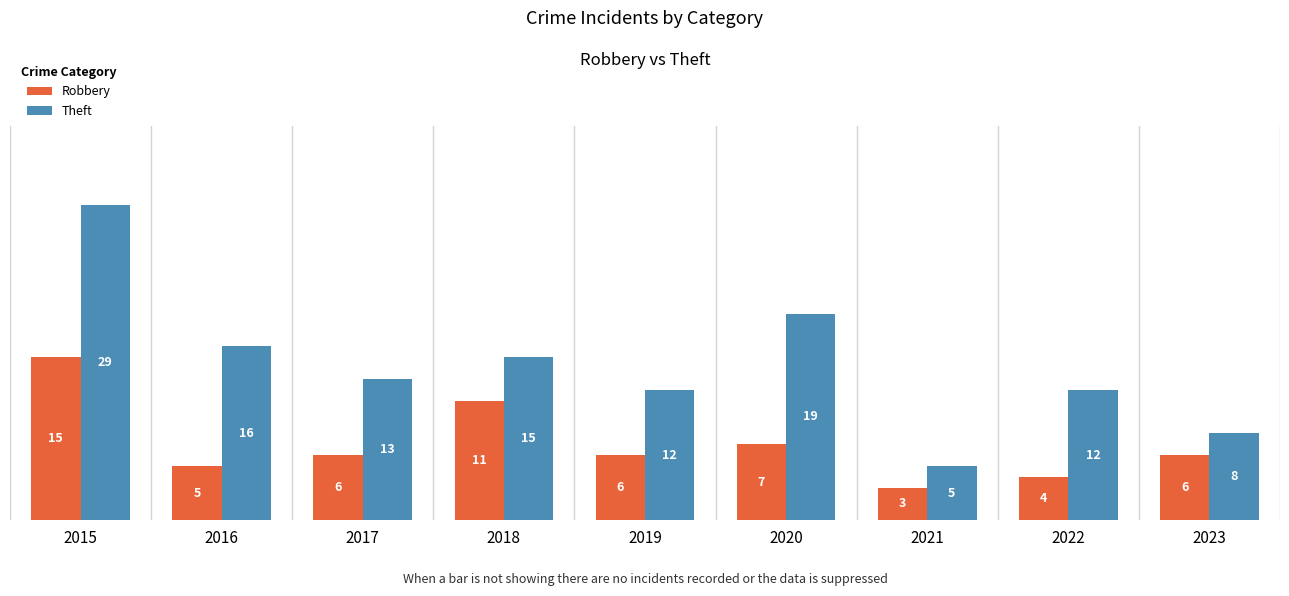

Which series has the largest range (max minus min)?

Theft